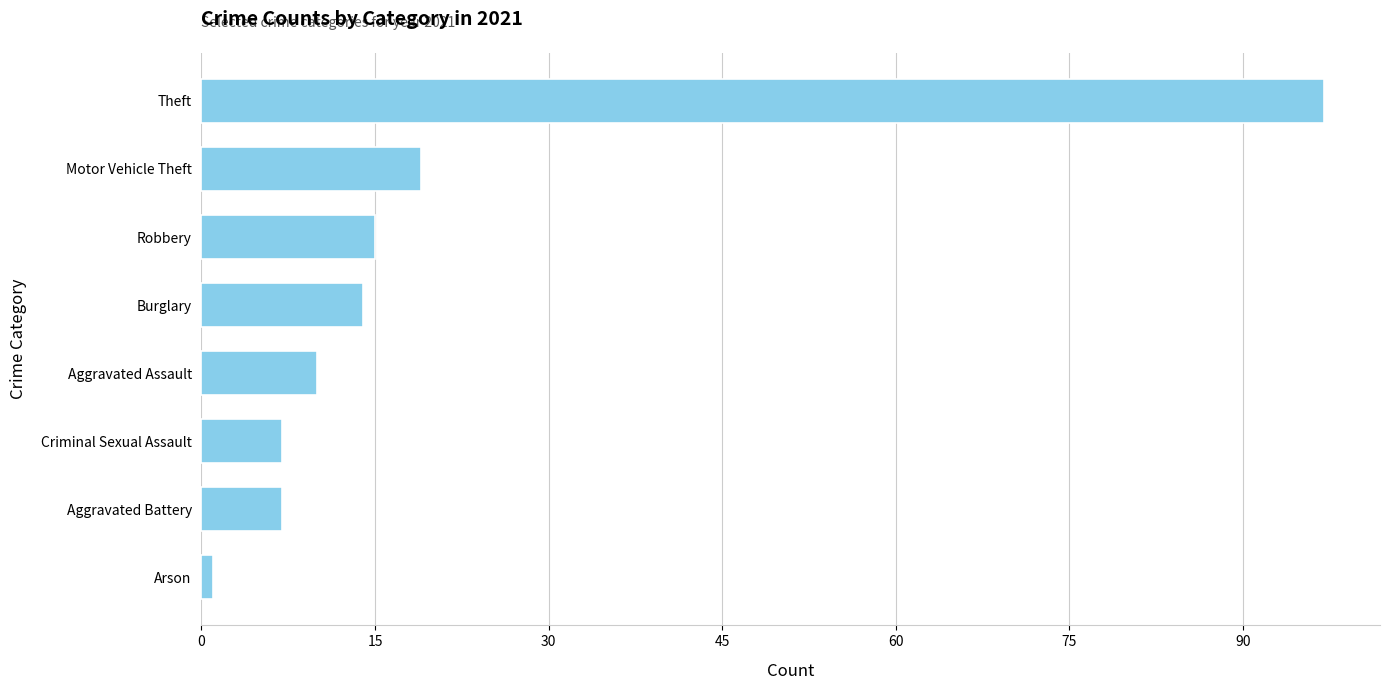

What is the change in value from Aggravated Battery to Motor Vehicle Theft?

+12